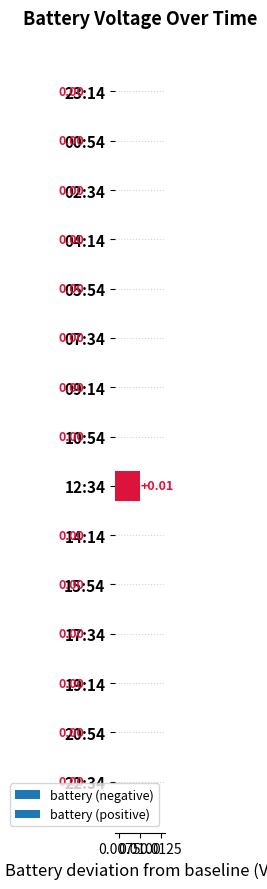

What position from the left is 23:14?

1